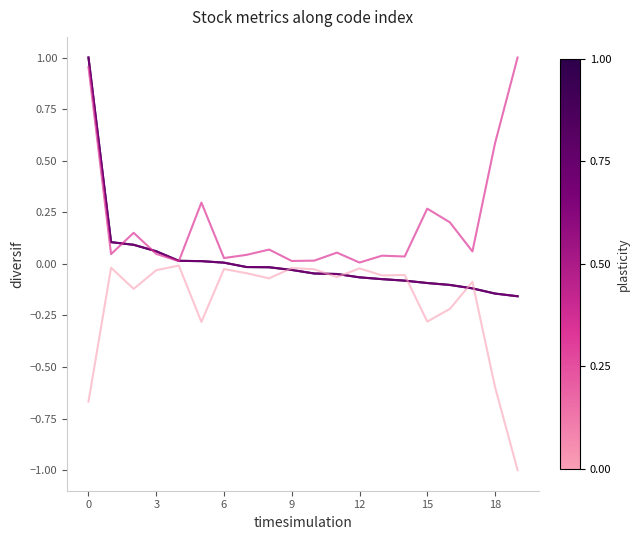

Does the chart have visible grid lines?

No